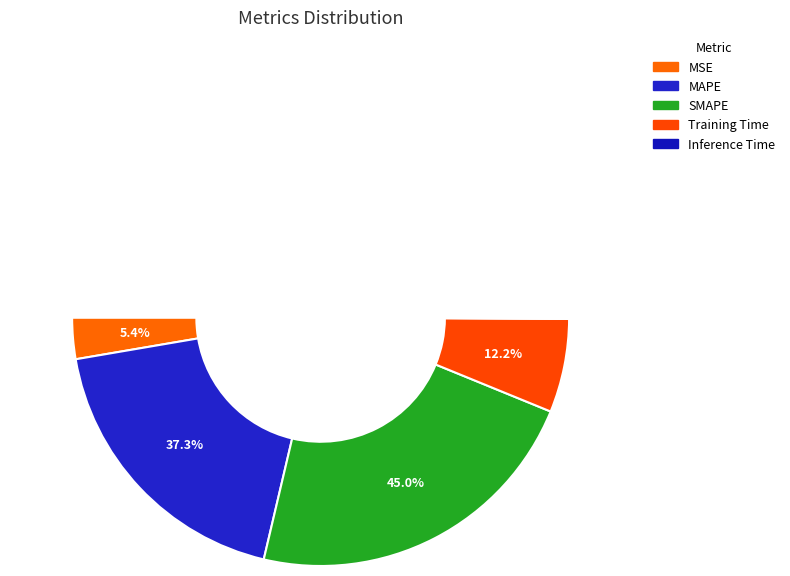

What percentage do MSE and Inference Time together represent?

5.6%